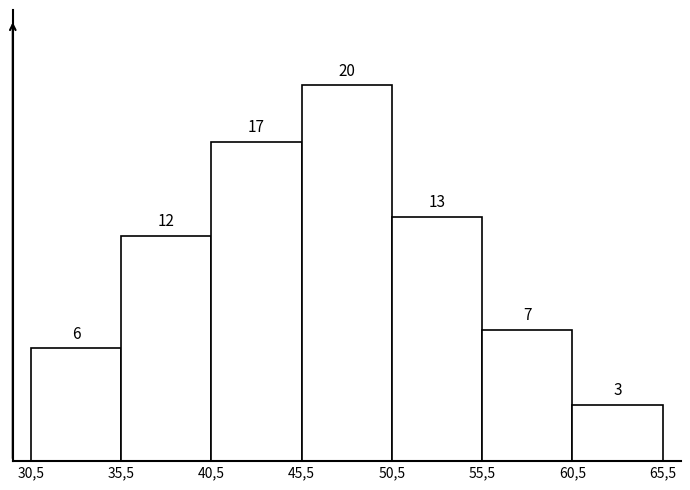

Reading left to right, list all the values displayed in this chart.

6	12	17	20	13	7	3